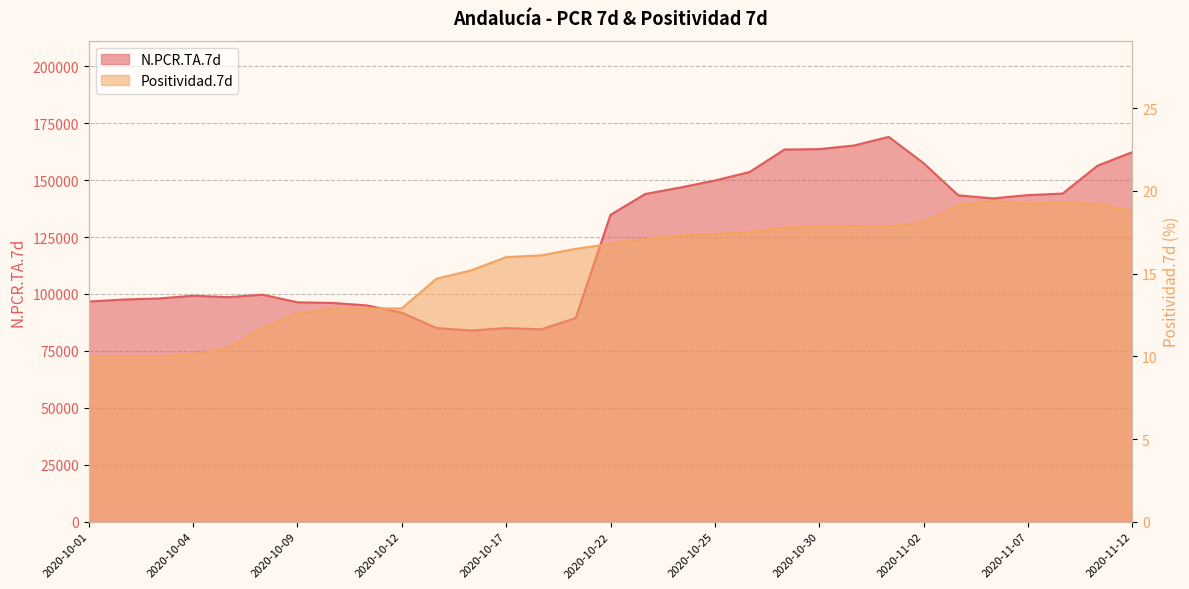

What is the label of the 16th point from the right?

2020-10-22